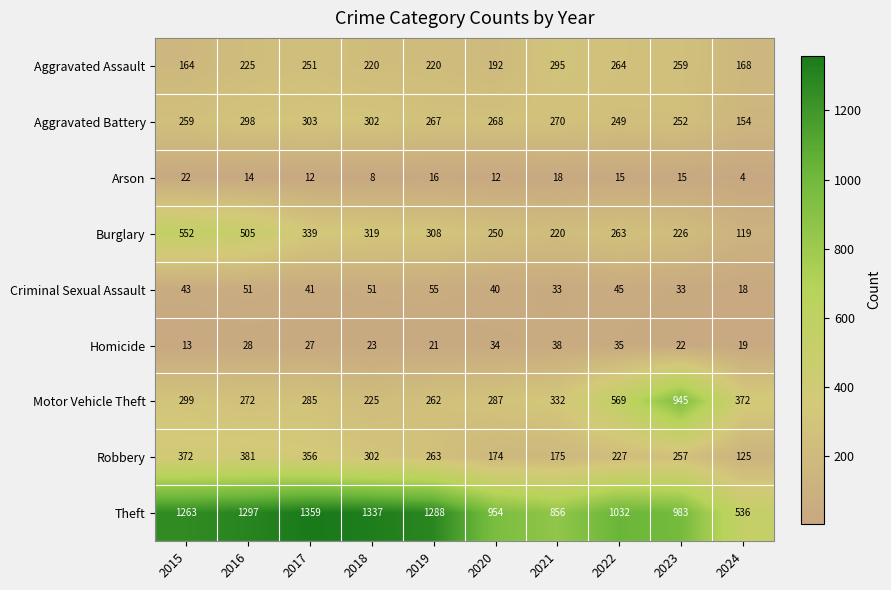

At which category is the sum across all series the highest?

2016